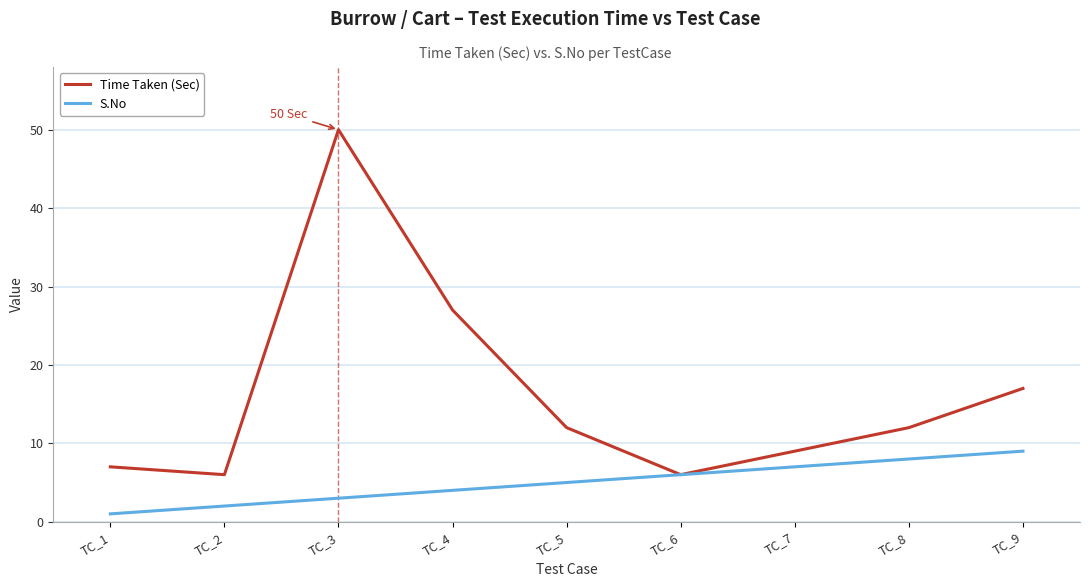

At how many categories does at least one series exceed 47?

1